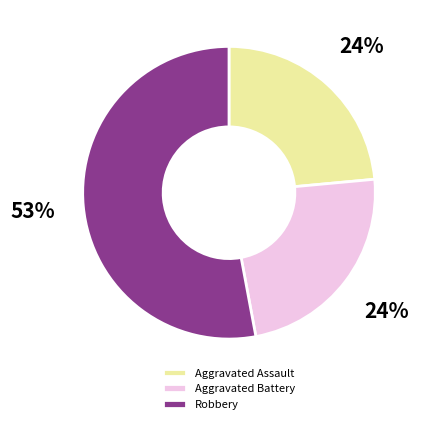

Approximately how many times larger is the value at Robbery compared to Aggravated Battery?

2.2